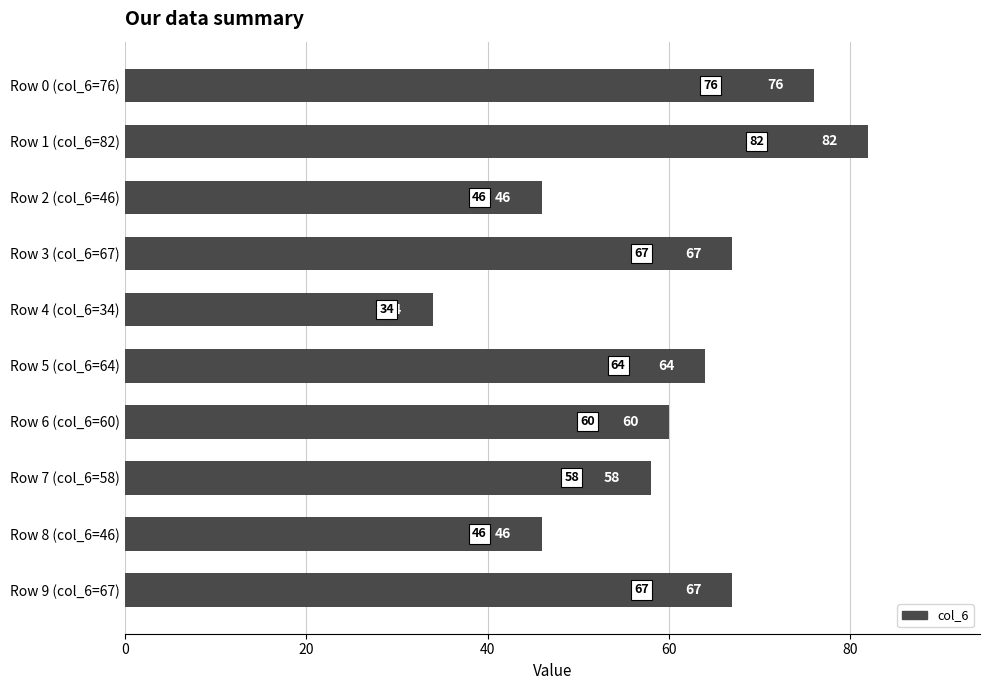

What is the difference between the second highest and second lowest values?

30